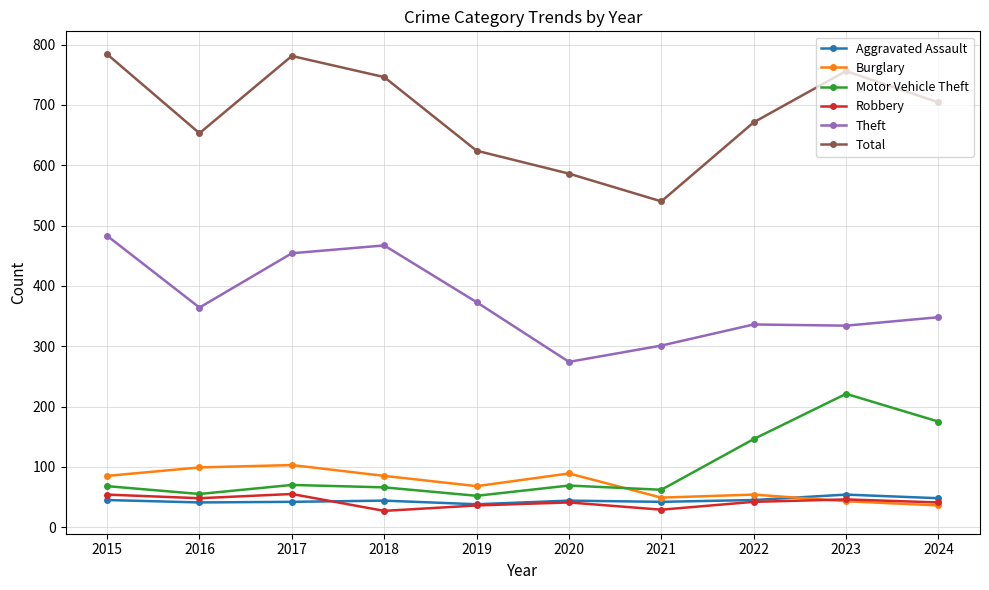

The Aggravated Assault series shows 42 at 2021. True or false?

True